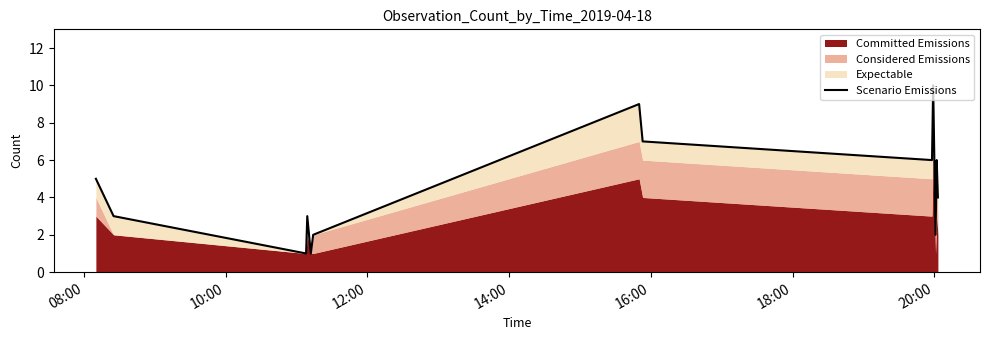

What is the average value?

5